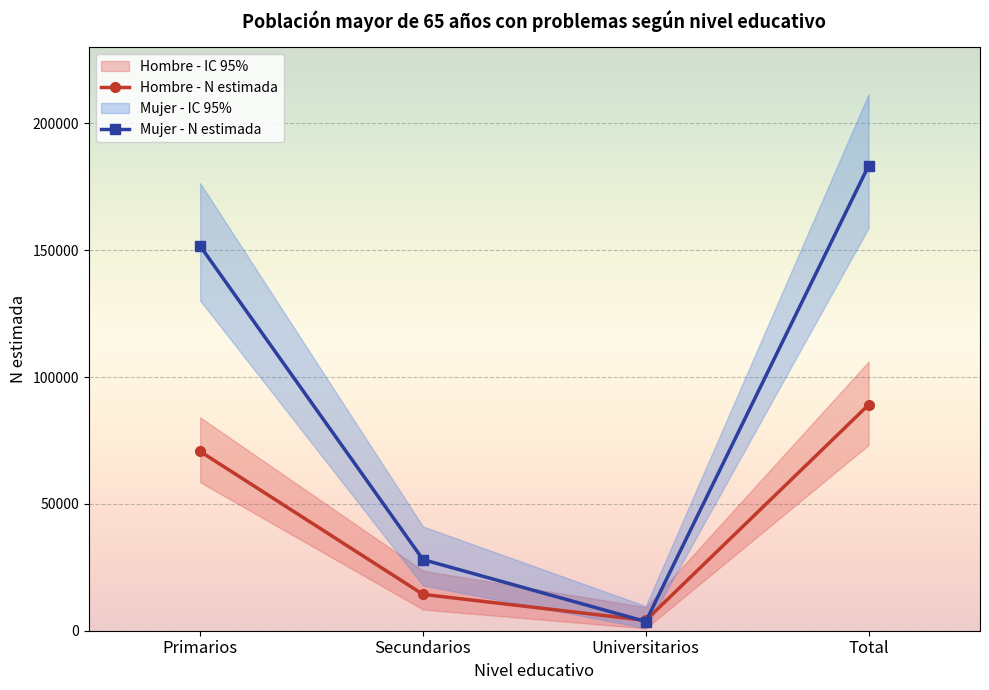

What is the label of the 1st point from the left?

Primarios